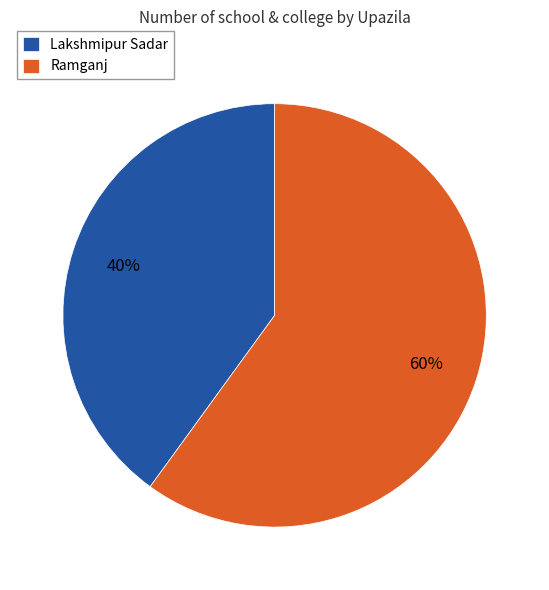

To the nearest percent, what is the combined percentage of Lakshmipur Sadar and Ramganj?

100%